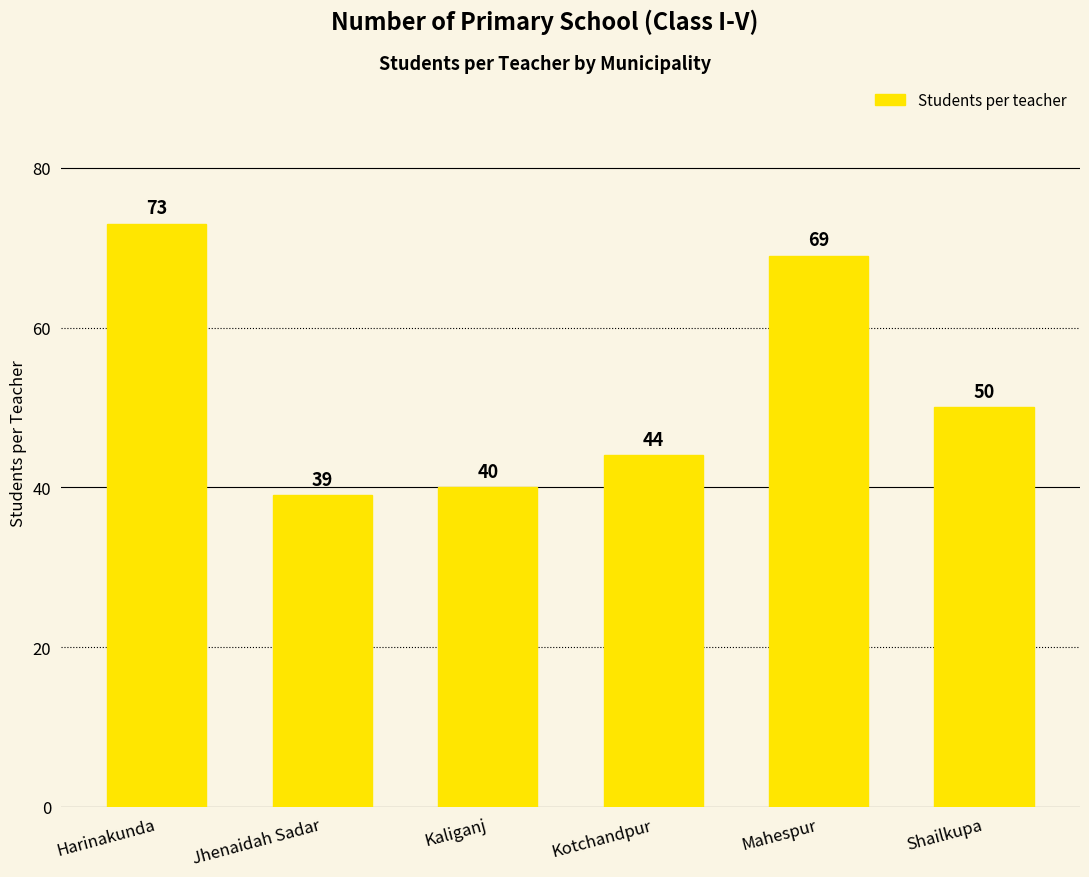

What position from the left is Harinakunda?

1